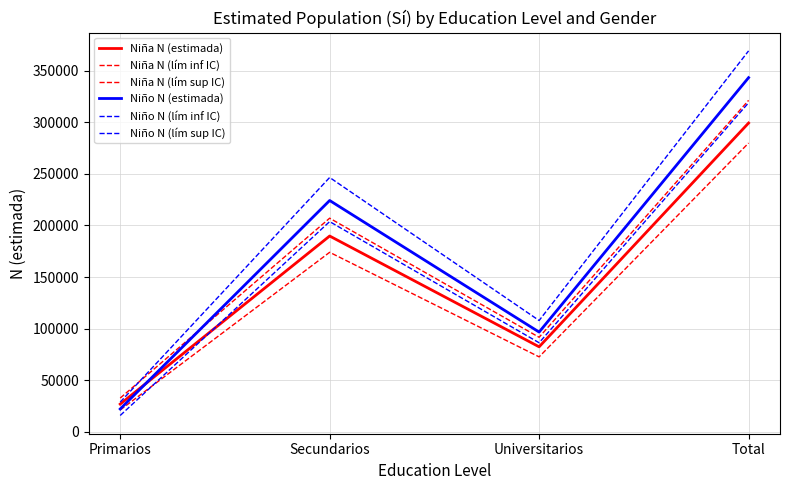

At which label is Niña N (lím inf IC) closest to 150519?

Secundarios